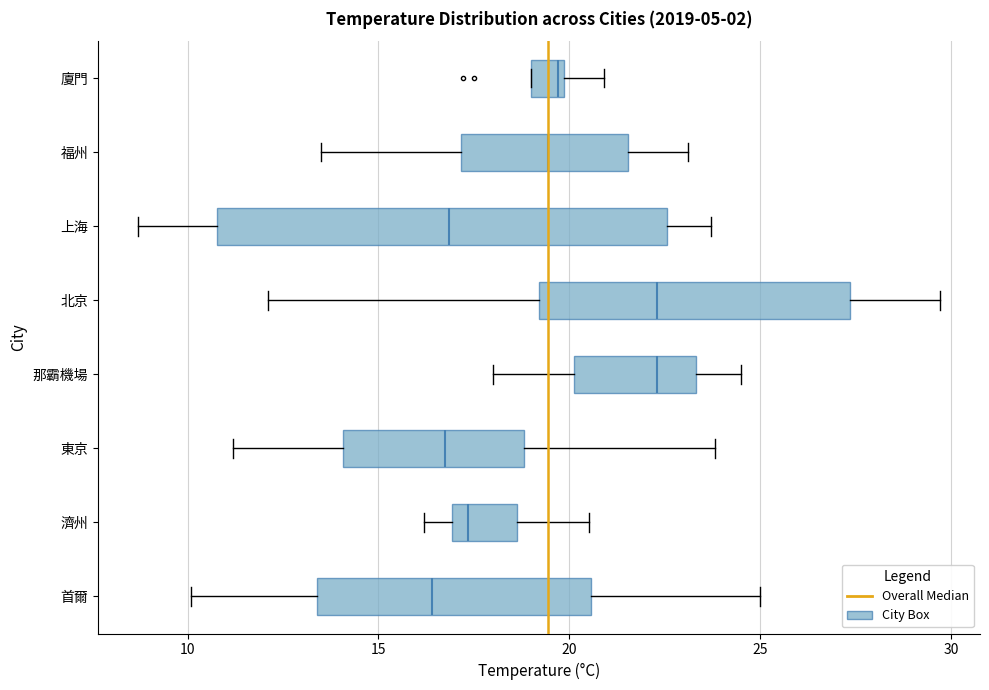

Where does the right whisker of the box for 東京 end on the x-axis? The values are not printed on the chart, so give them approximately, as read against the axis.

24.0